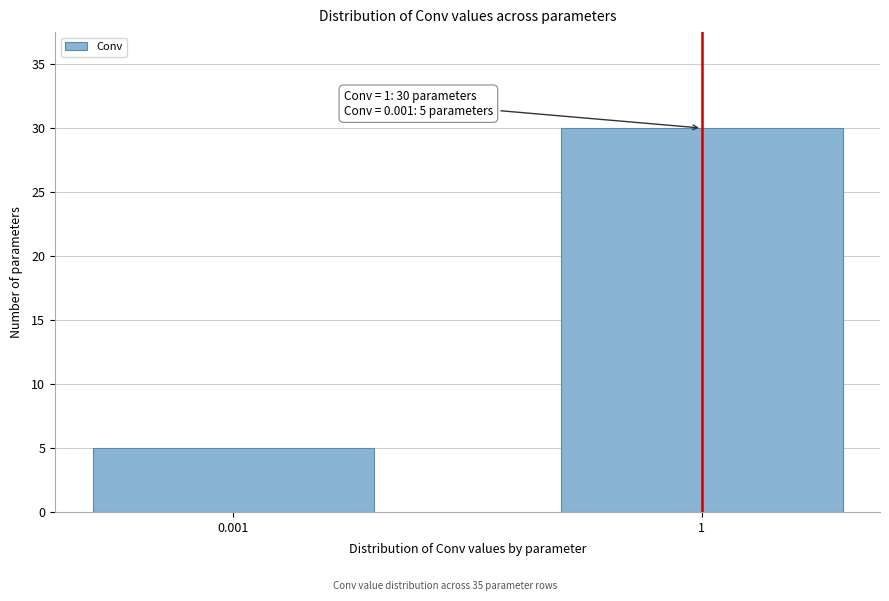

Reading left to right, list all the values displayed in this chart.

0.001=5	1=30